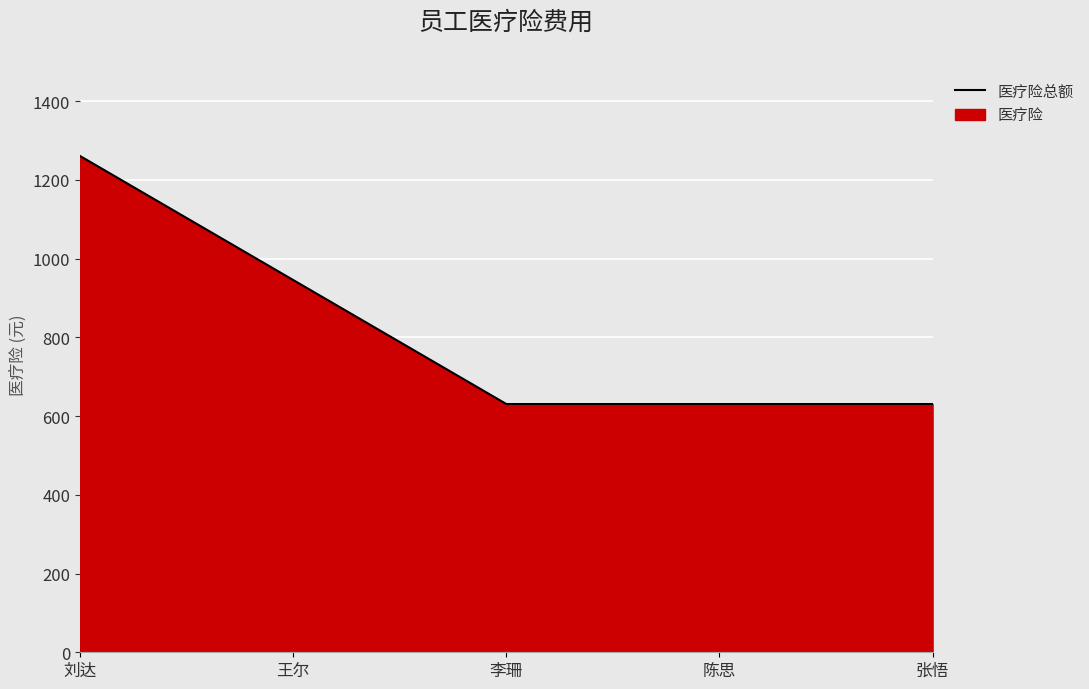

At which category does the chart reach its minimum across all series?

李珊